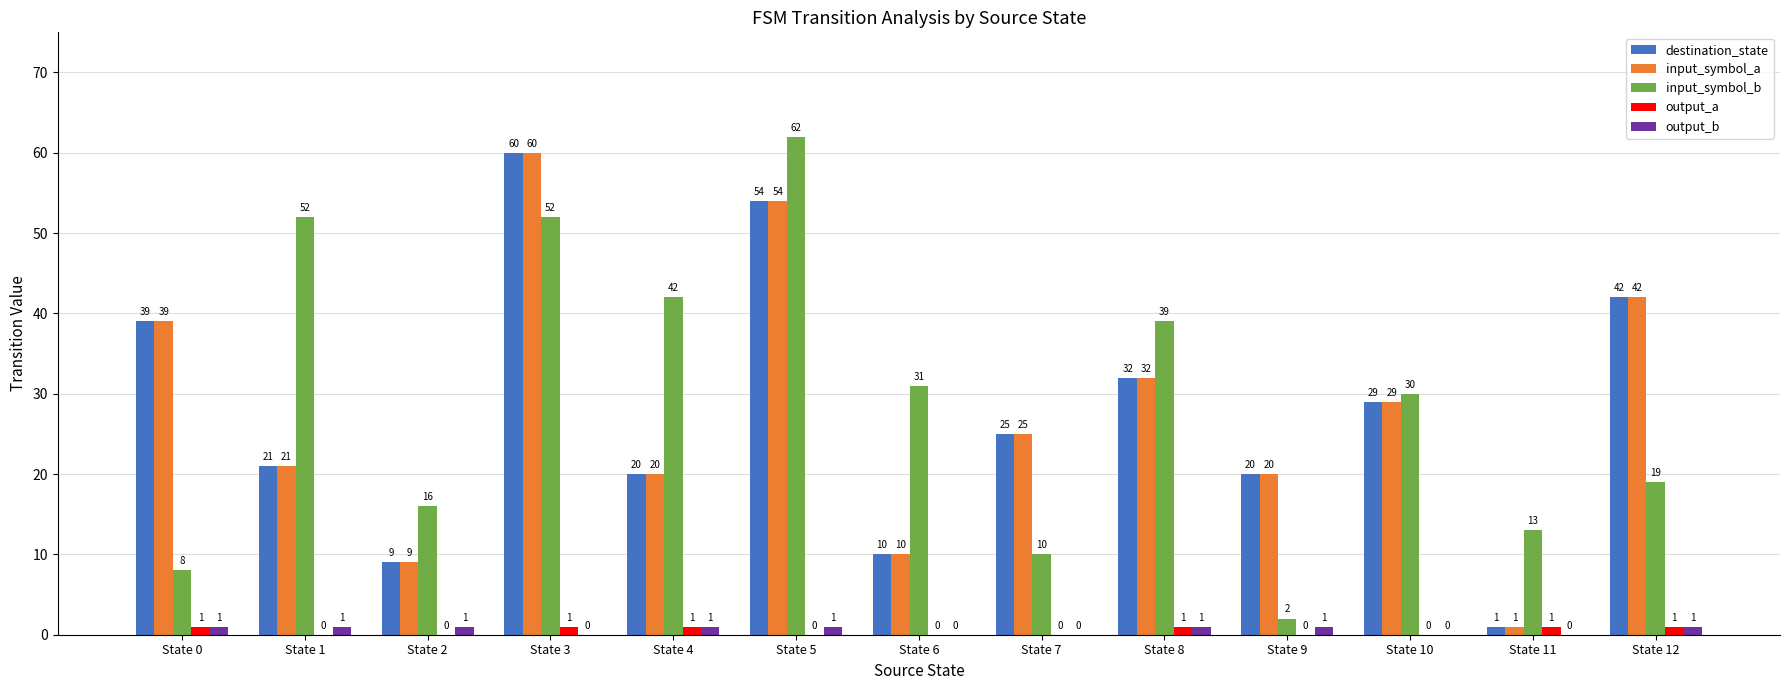

At which label does input_symbol_b first exceed 30?

State 1